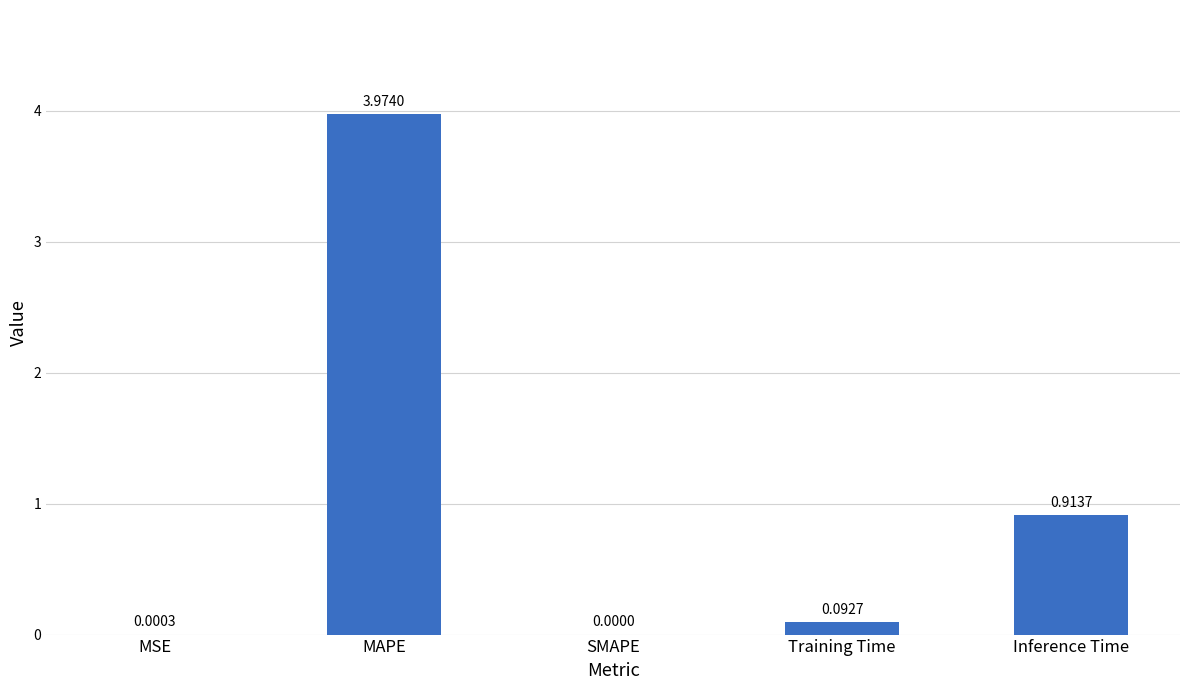

Which category has the highest value across all series?

MAPE